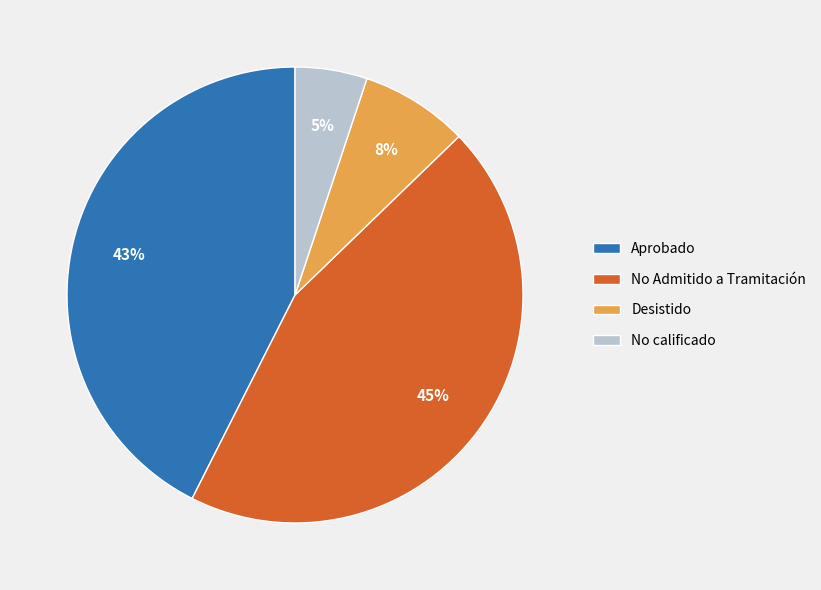

How many slices are in this pie chart?

4